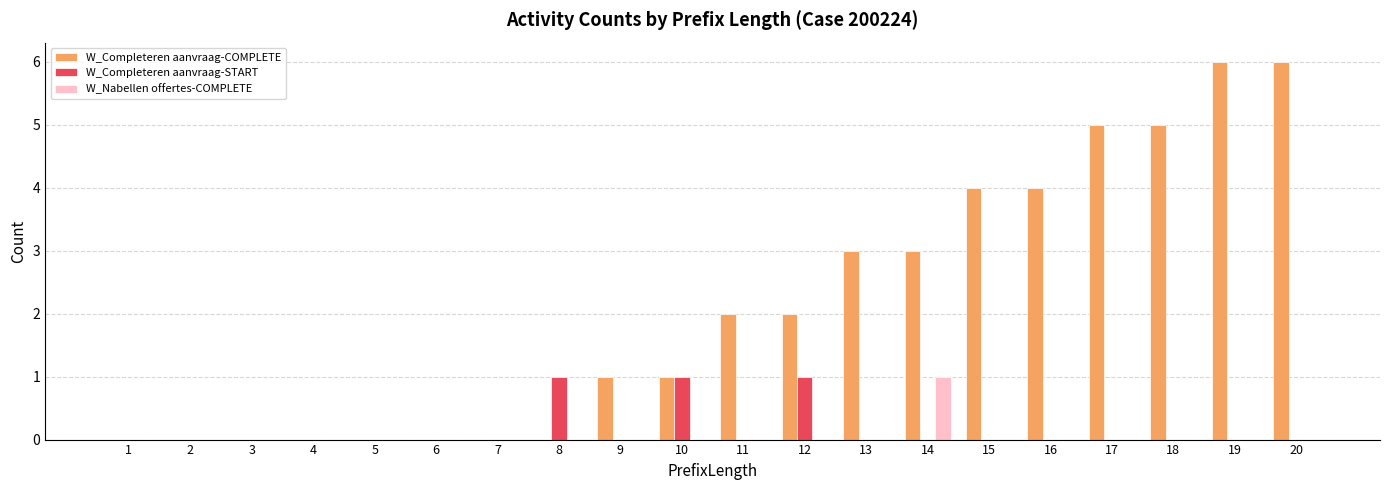

Count the number of categories in the chart.

20